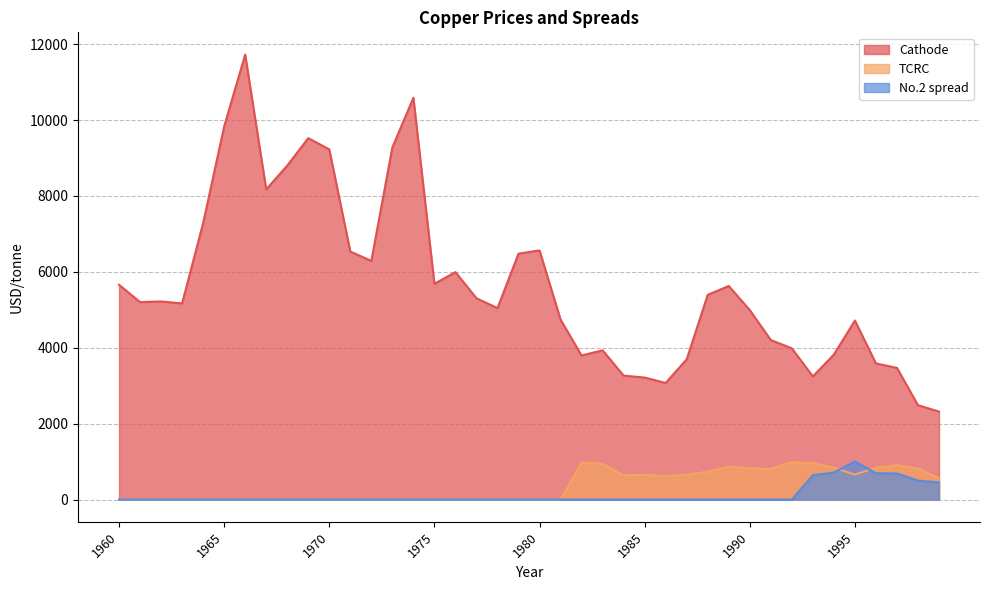

Which series changed the most between 1989 and 1999?

Cathode